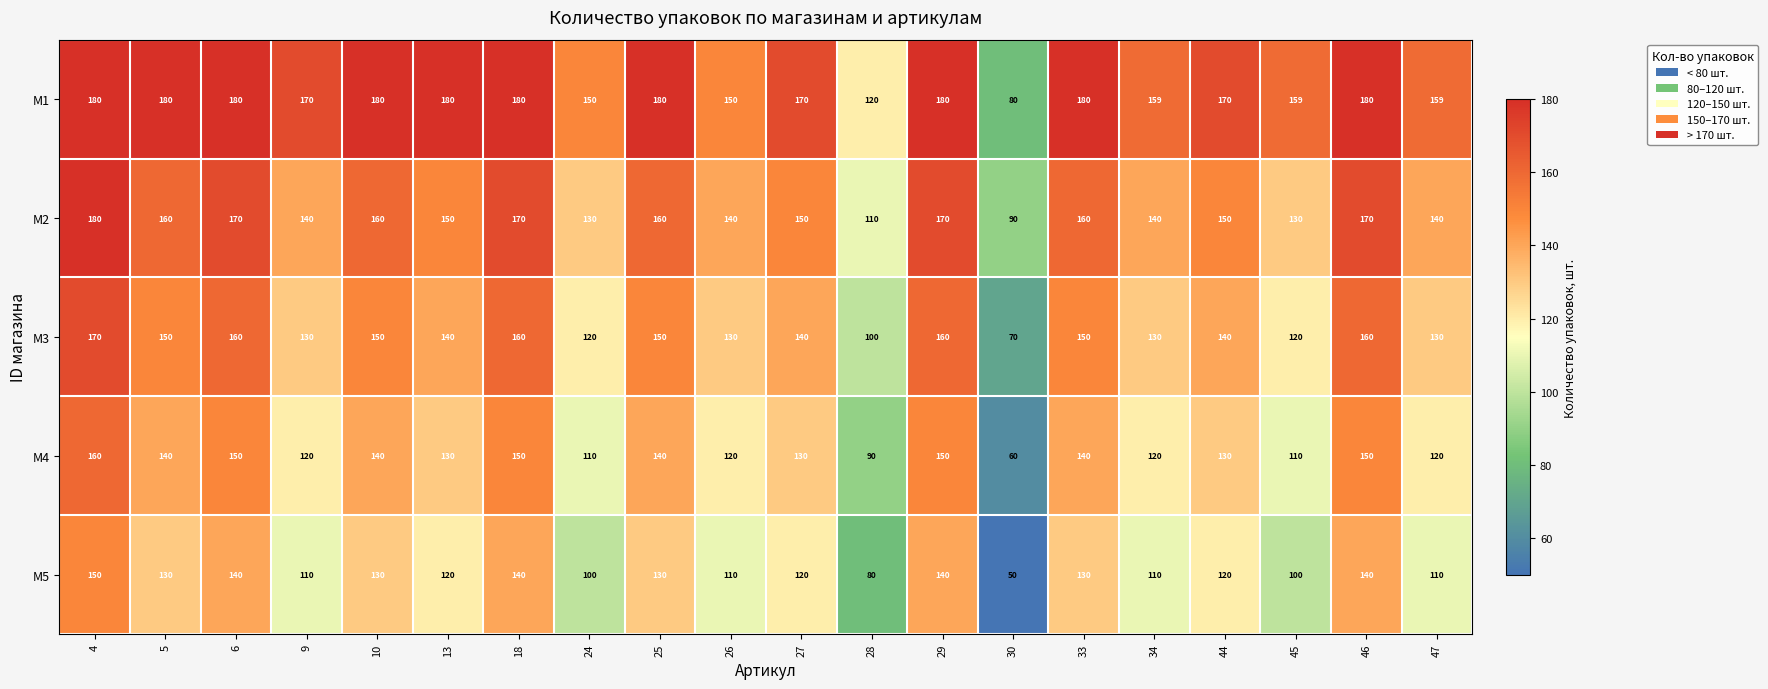

At which label does M3 reach its minimum?

30